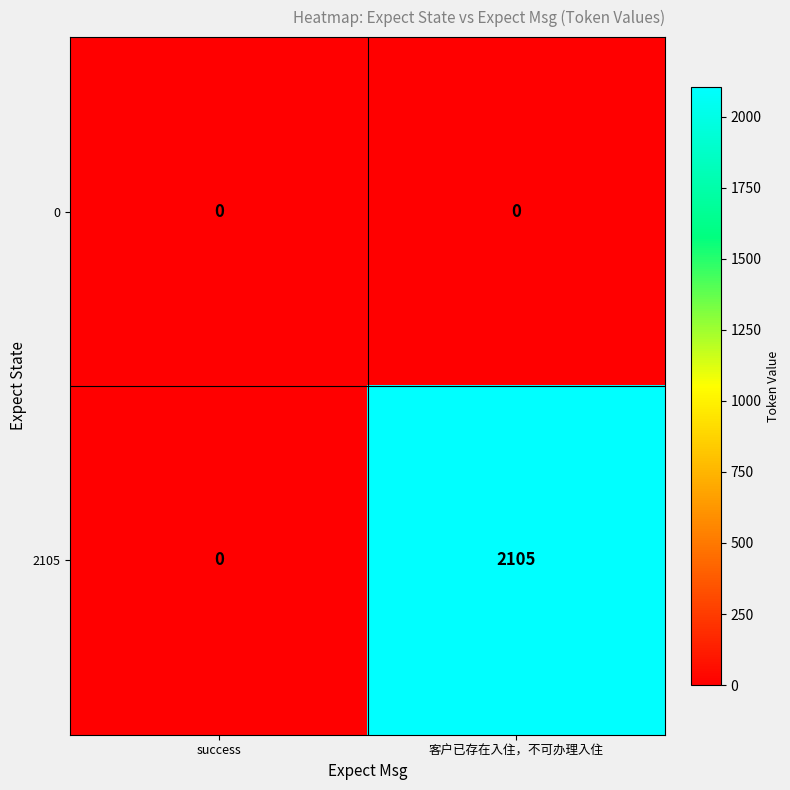

Which series has the widest spread of values?

2105